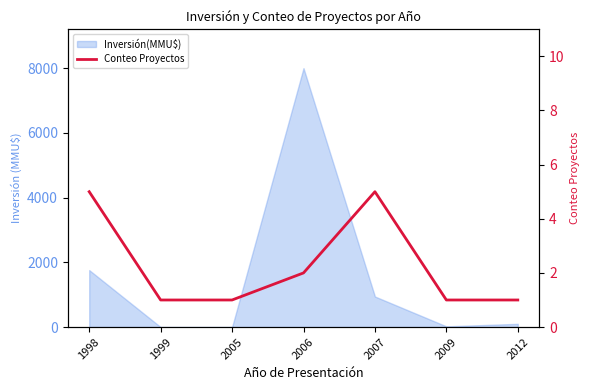

The chart shows a value of 0 at 2012. True or false?

False